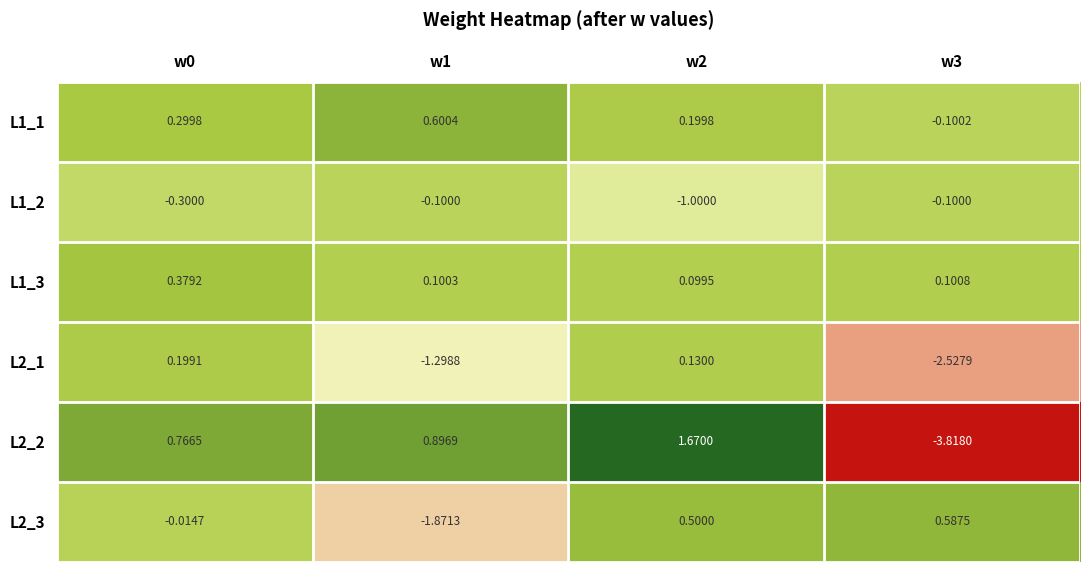

Which category has the lowest value across all series?

w3